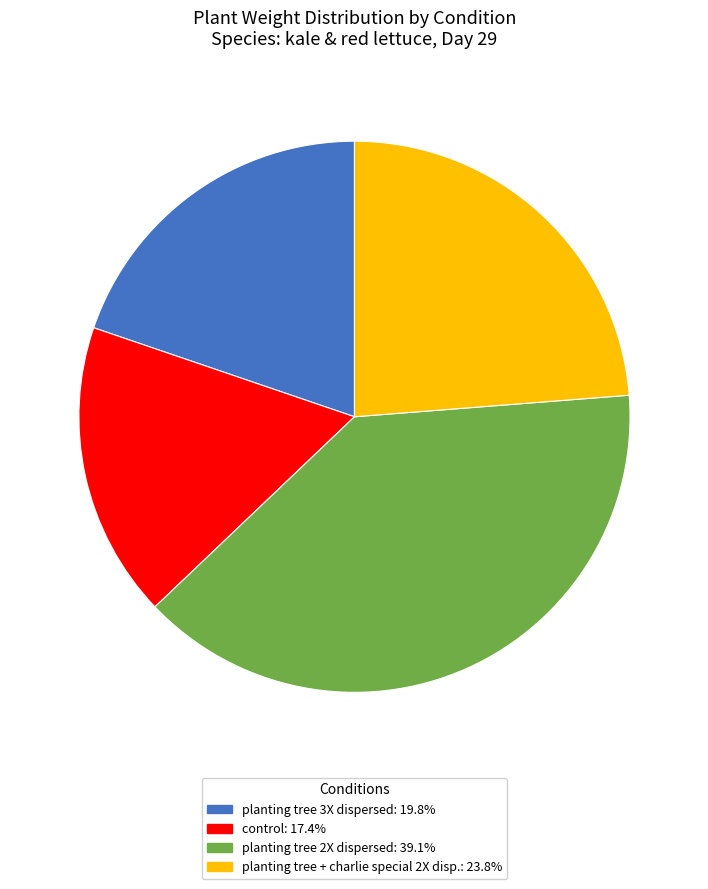

Count the number of slices in the pie.

4